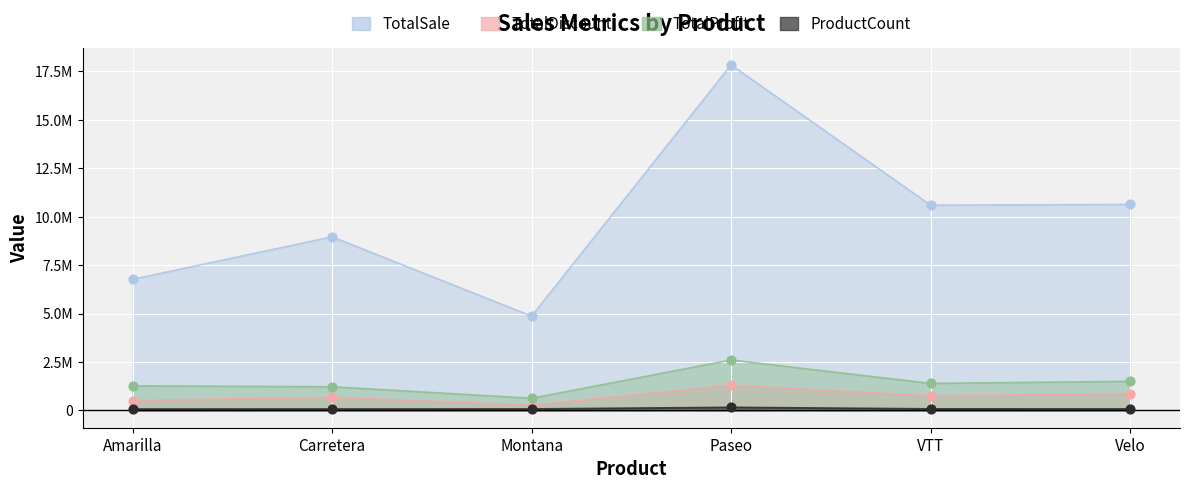

Is the value of ProductCount at Velo greater than the value of TotalProfit at Carretera?

No